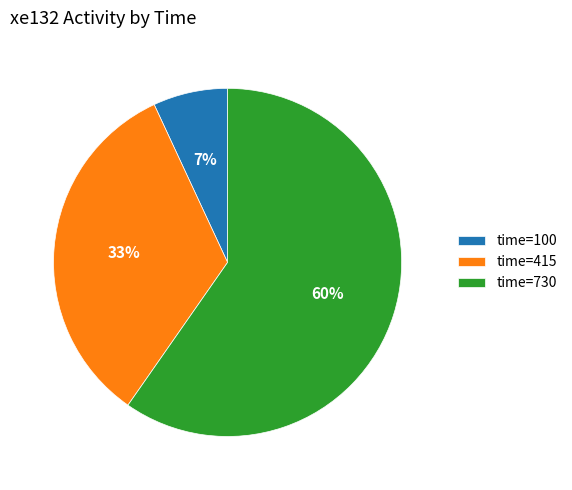

Rank the categories by value from highest to lowest.

time=730, time=415, time=100